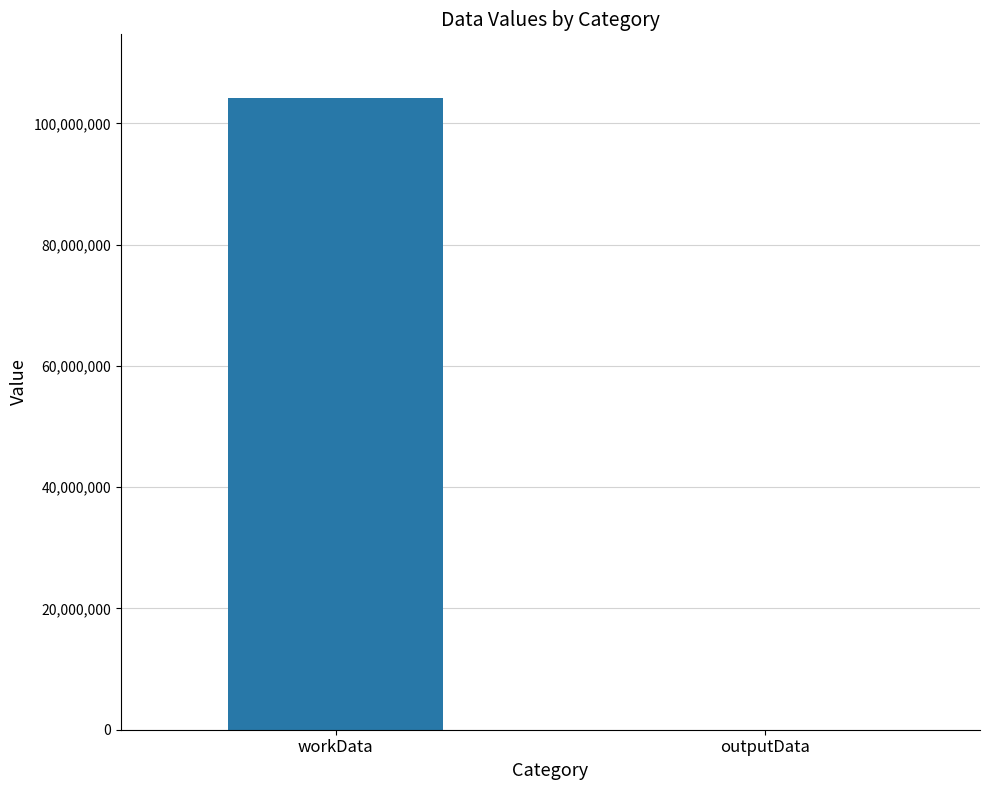

Between outputData and workData, which is larger?

workData